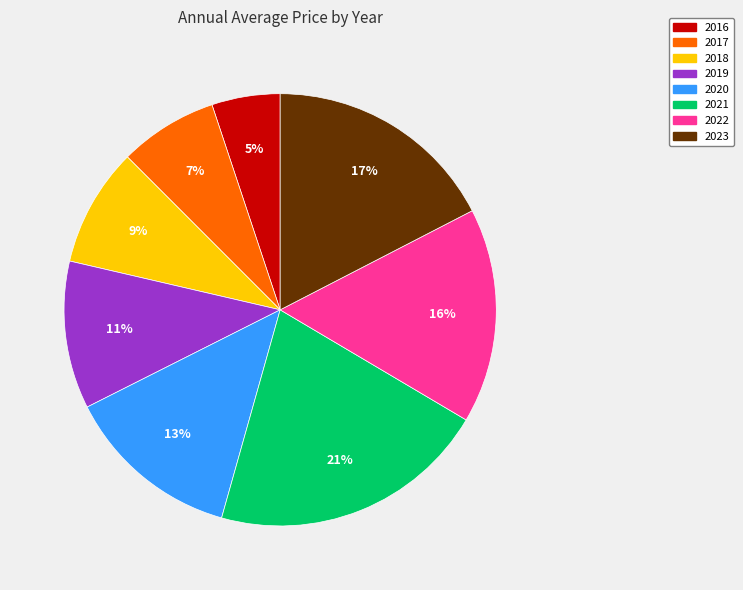

Rank the categories by value from highest to lowest.

2021, 2023, 2022, 2020, 2019, 2018, 2017, 2016